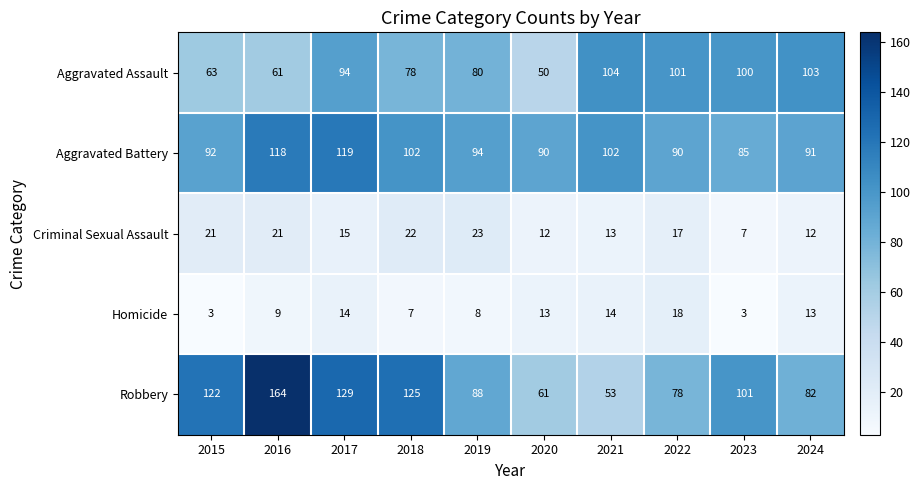

Which series changed the most between 2015 and 2022?

Robbery